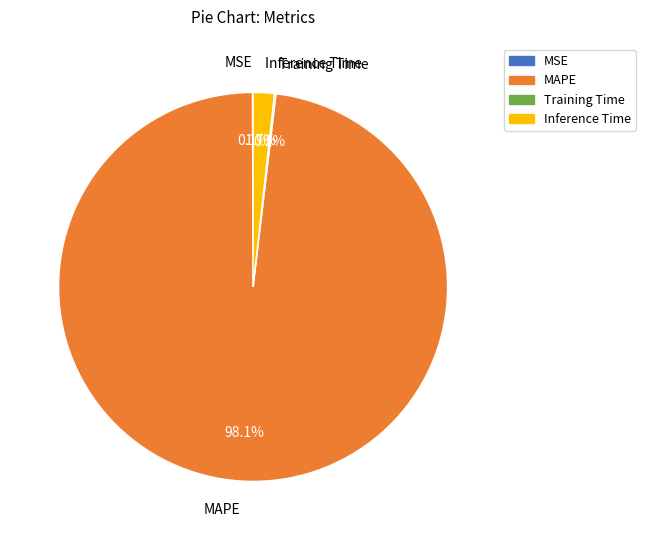

What is the largest slice in the pie chart?

MAPE